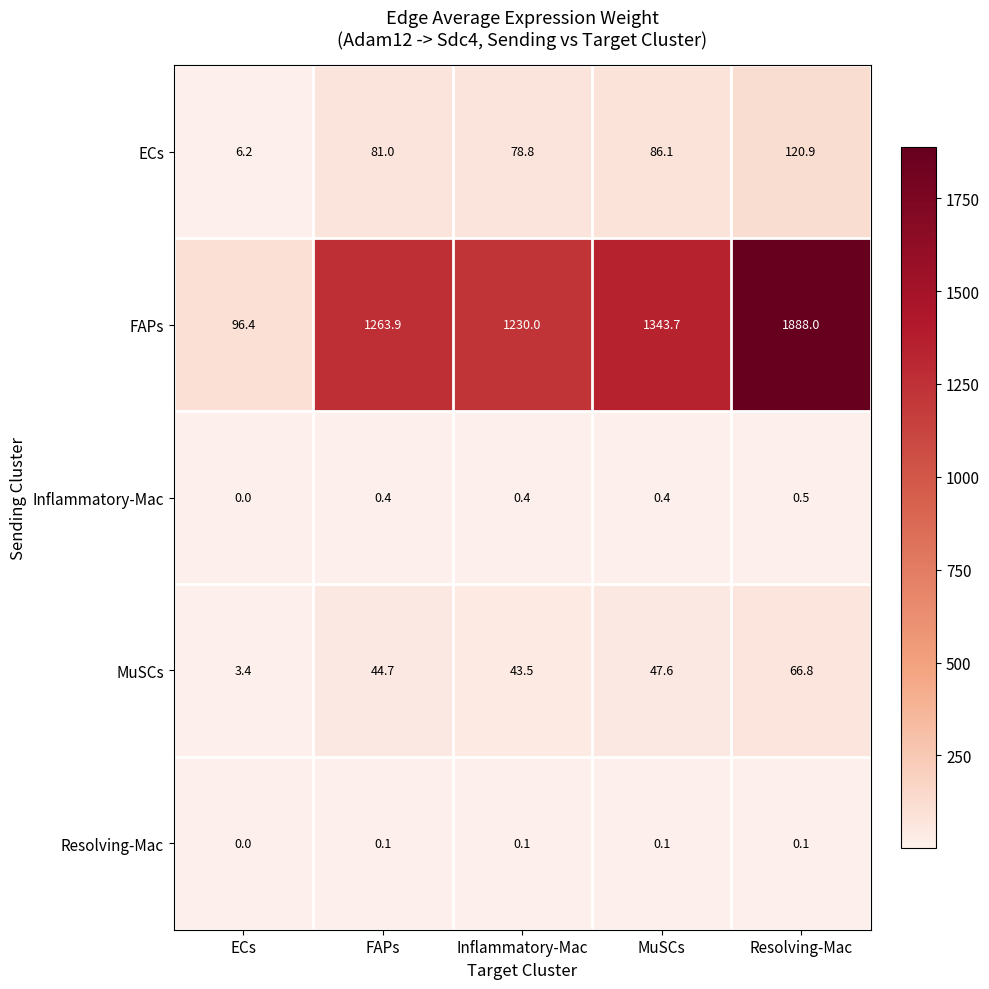

Reading left to right, extract all data points from this chart.

ECs: 6.2	81.0	78.8	86.1	120.9
FAPs: 96.4	1263.9	1230.0	1343.7	1888.0
Inflammatory-Mac: 0.0	0.4	0.4	0.4	0.5
MuSCs: 3.4	44.7	43.5	47.6	66.8
Resolving-Mac: 0.0	0.1	0.1	0.1	0.1